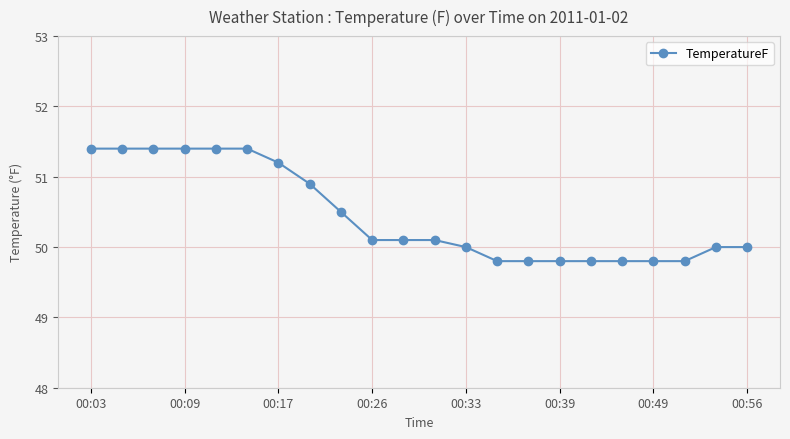

What is the difference between the maximum and minimum values?

1.6